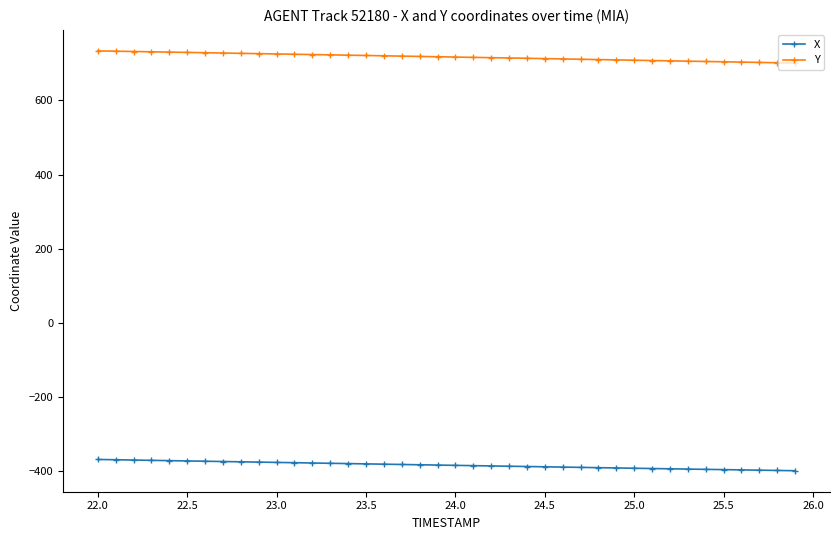

How many values in the Y series exceed 718?

20